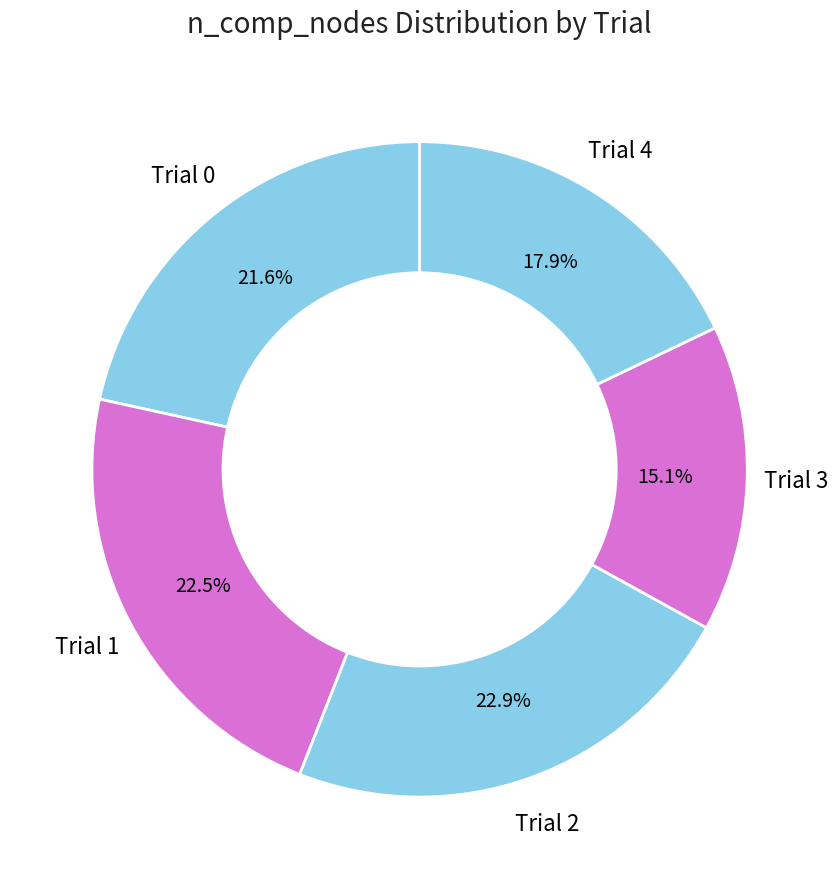

How many slices are in this pie chart?

5